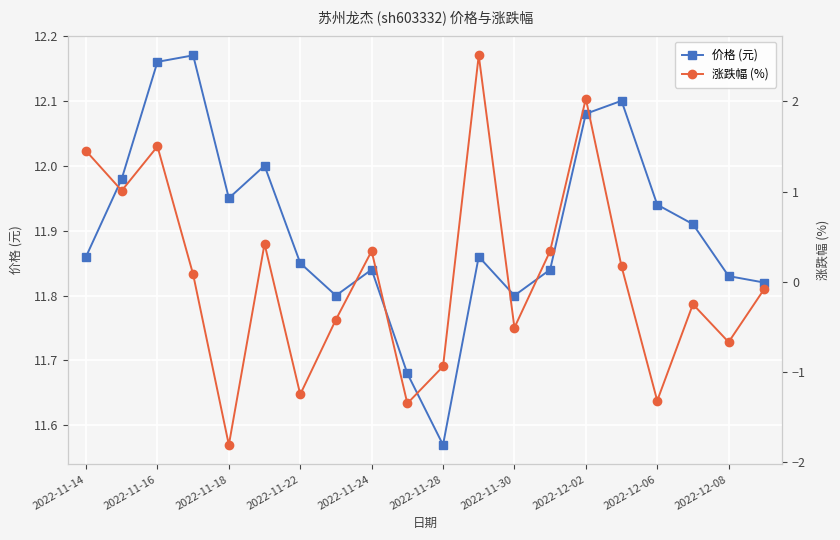

What is the value of the 价格 (元) point at the 2nd from the left?

12.0